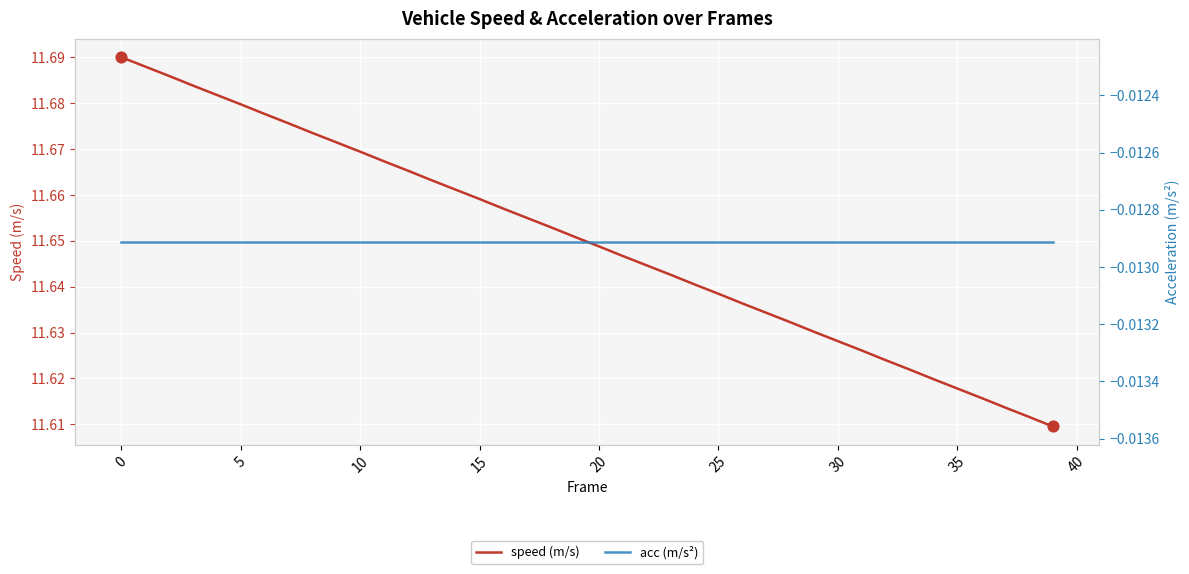

Which series contains the highest Y value?

speed (m/s)